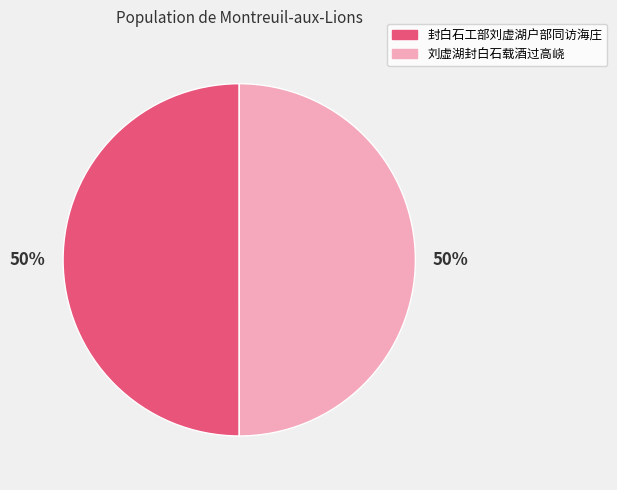

True or false: 刘虚湖封白石载酒过高峣 accounts for 39% of the total.

False